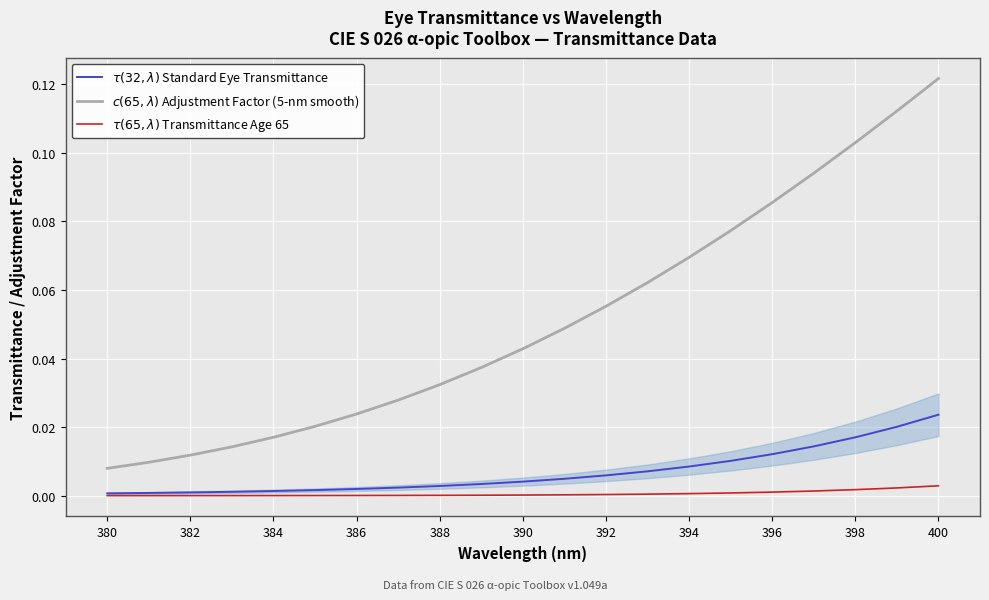

List the series in order of their peak value, highest first.

$c(65,\lambda)$ Adjustment Factor (5-nm smooth), $\tau(32,\lambda)$ Standard Eye Transmittance, $\tau(65,\lambda)$ Transmittance Age 65